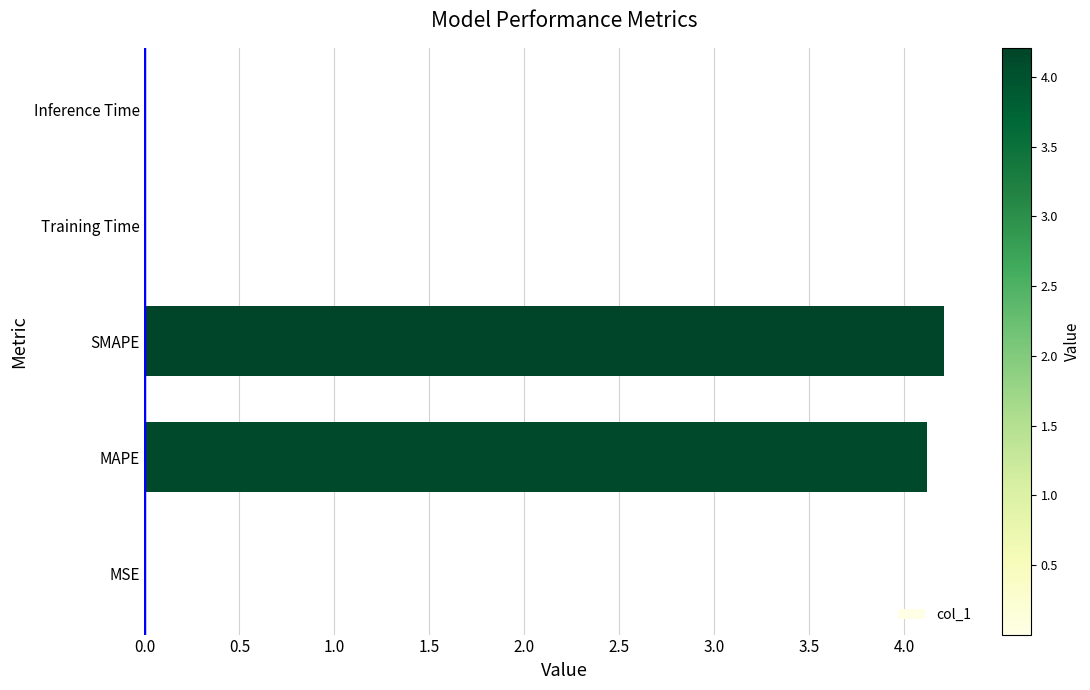

What is the sum of all values?

8.3